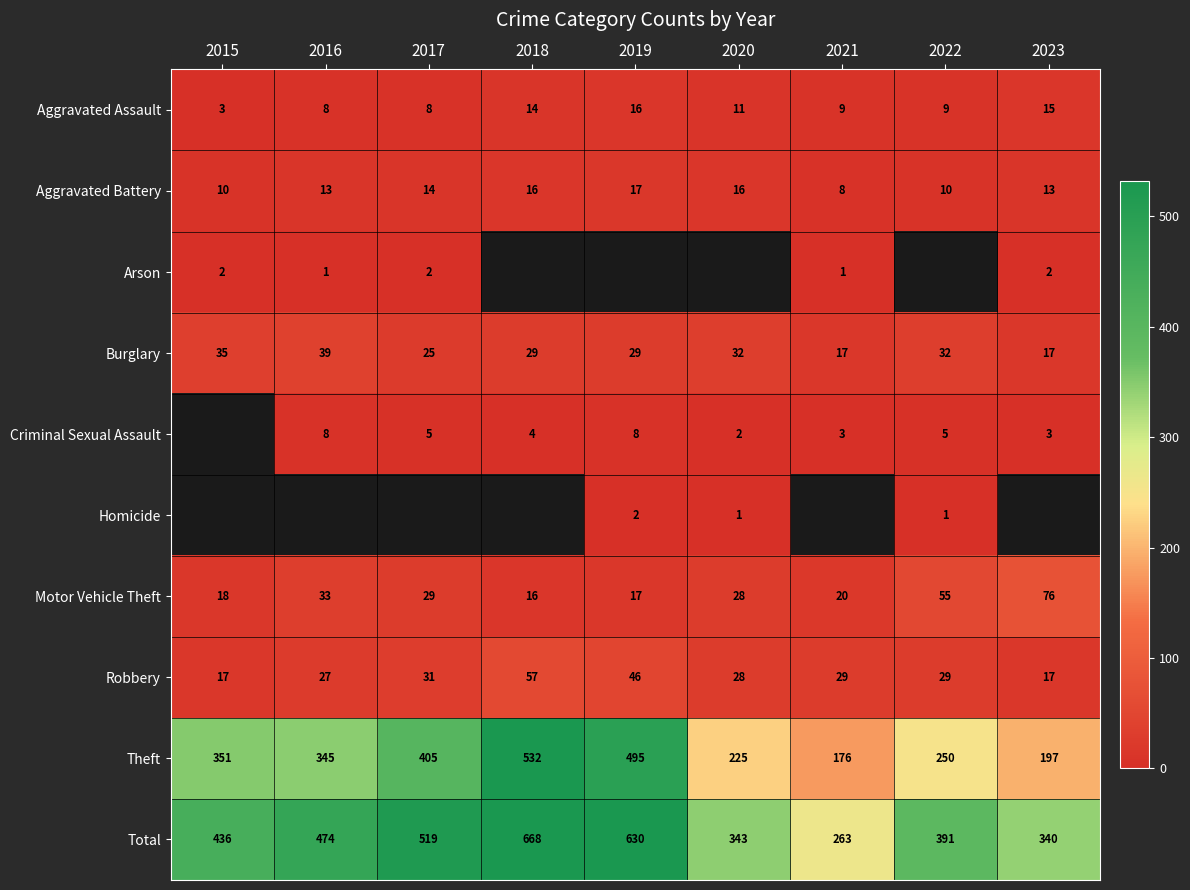

The Homicide series shows 1.0 at 2019. True or false?

False